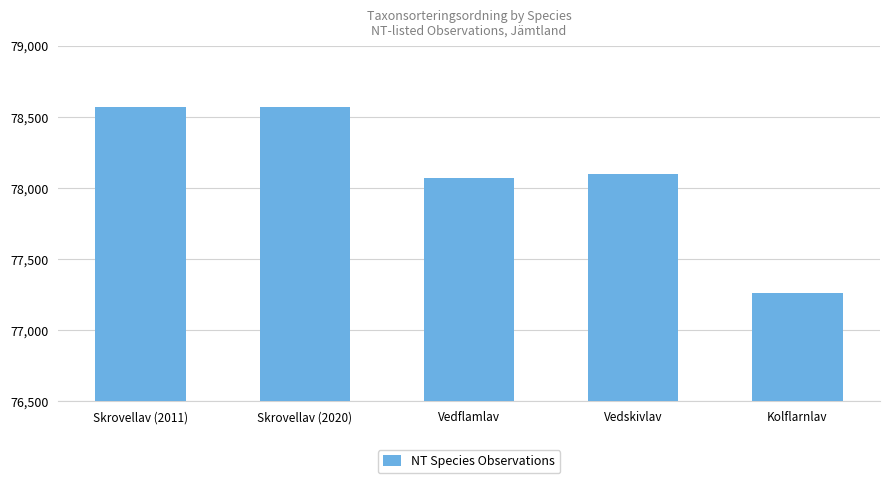

Which has a higher value, Skrovellav (2020) or Kolflarnlav?

Skrovellav (2020)